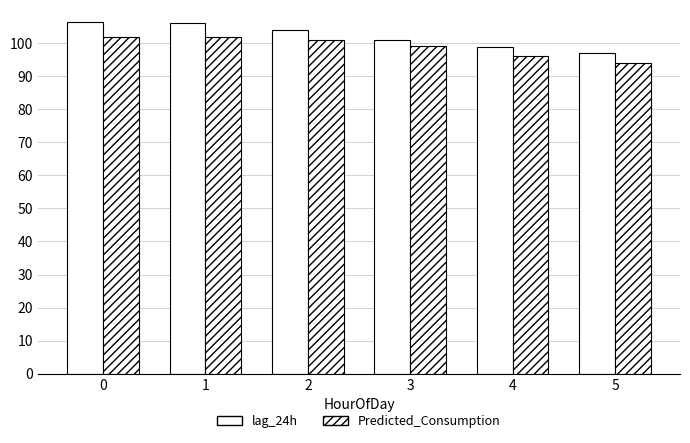

At 2, list the series in order from largest to smallest.

lag_24h, Predicted_Consumption